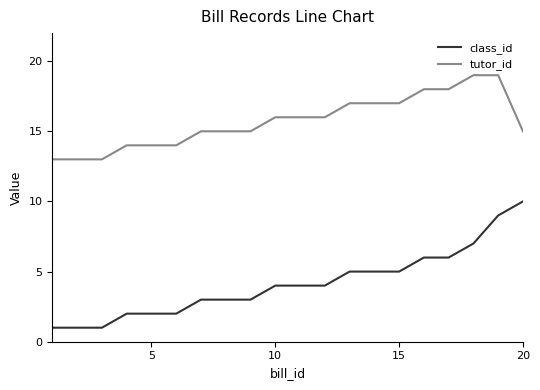

List the series in order of their overall mean, highest first.

tutor_id, class_id